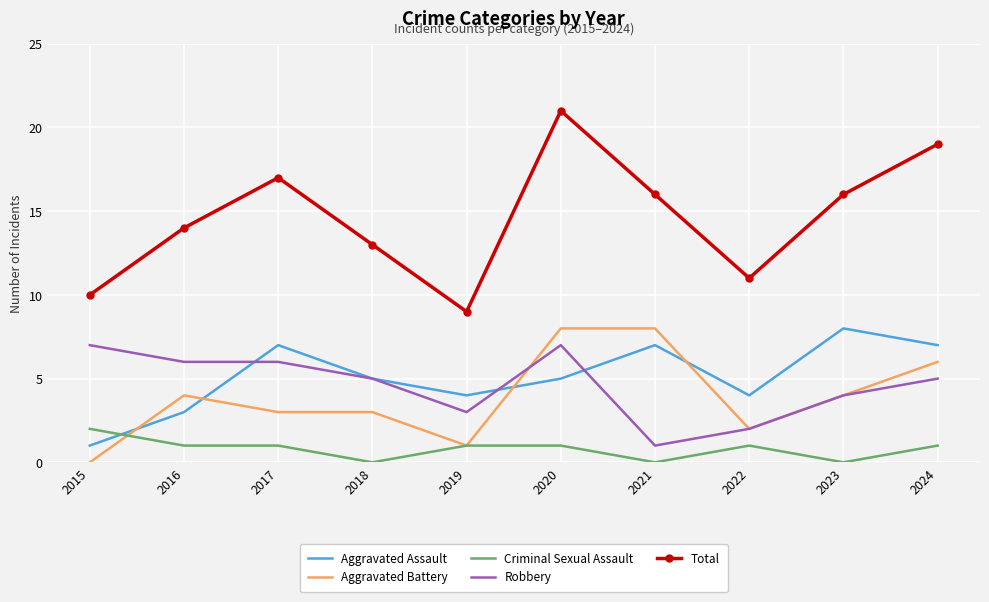

Reading left to right, list all the values displayed in this chart.

Aggravated Assault: 1	3	7	5	4	5	7	4	8	7
Aggravated Battery: 0	4	3	3	1	8	8	2	4	6
Criminal Sexual Assault: 2	1	1	0	1	1	0	1	0	1
Robbery: 7	6	6	5	3	7	1	2	4	5
Total: 10	14	17	13	9	21	16	11	16	19